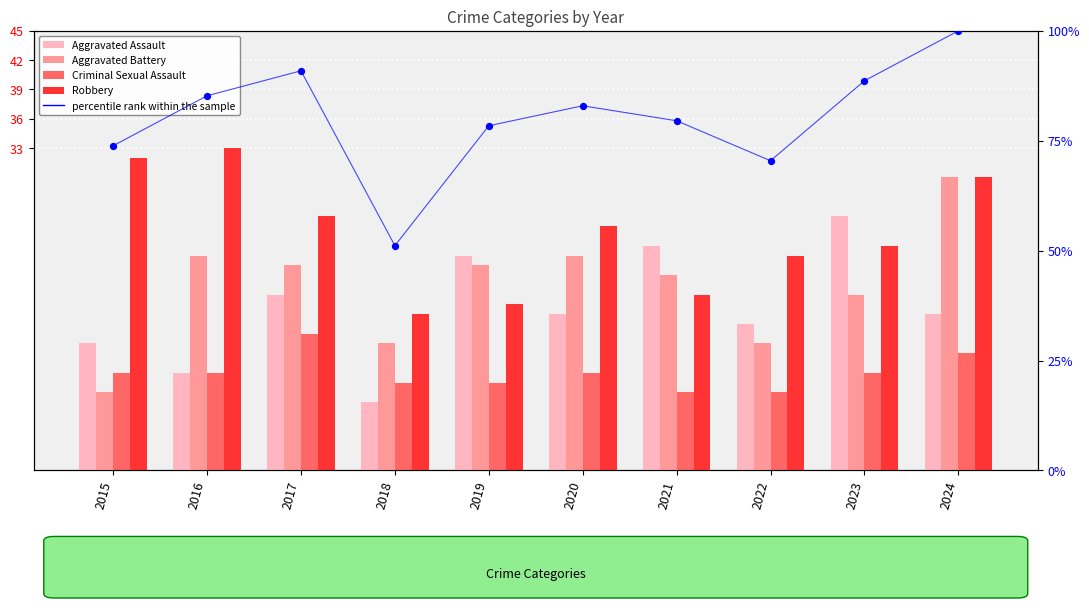

At how many categories does at least one series exceed 54?

9